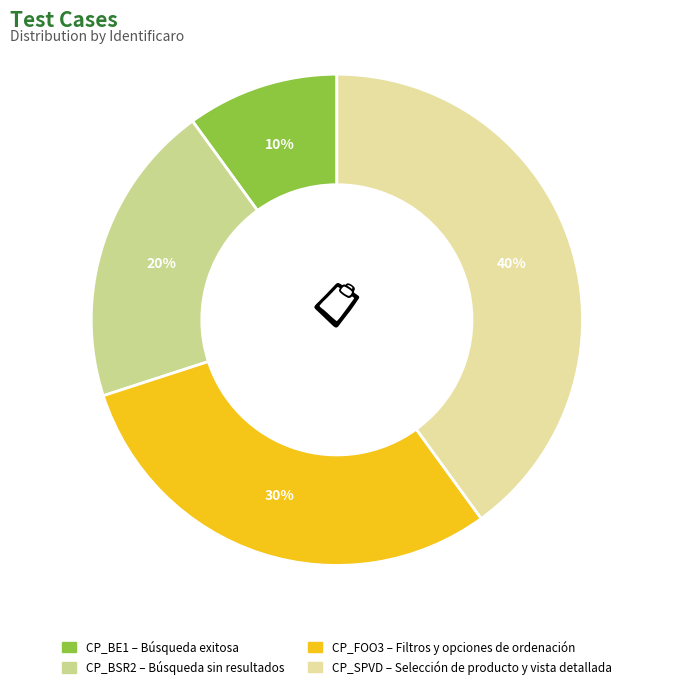

Rank the categories by value from highest to lowest.

CP_SPVD, CP_FOO3, CP_BSR2, CP_BE1